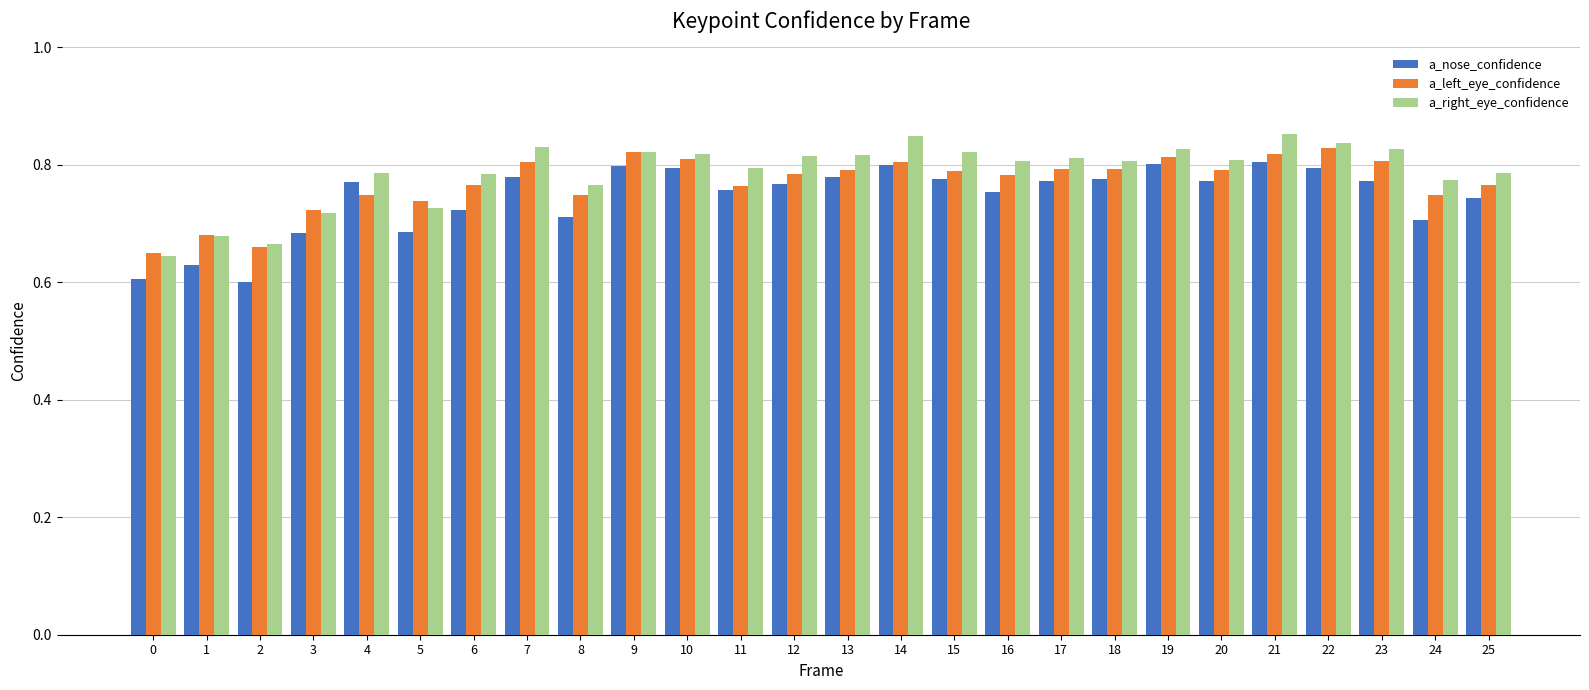

Does the chart contain any negative values?

No